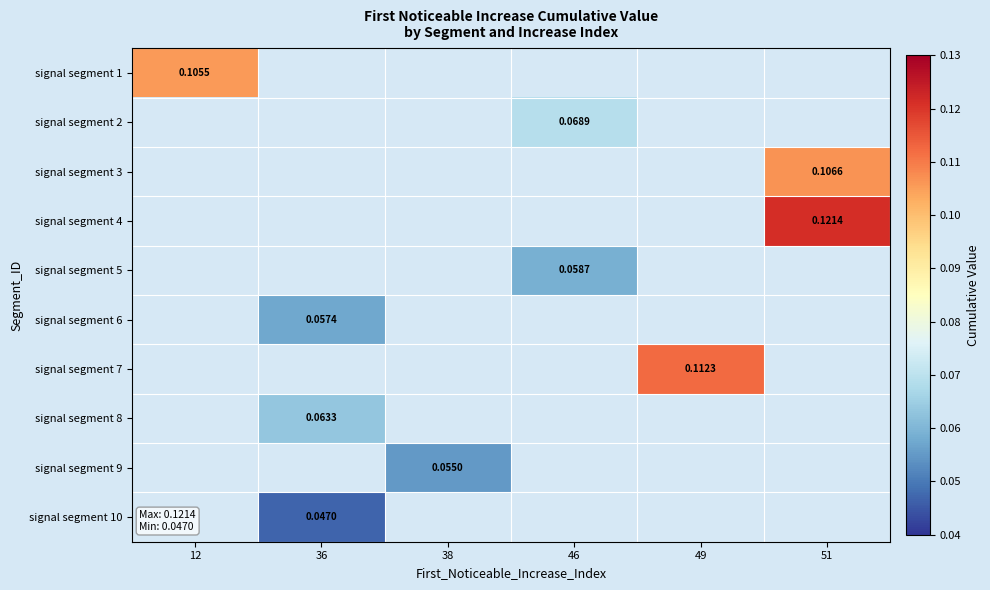

At which category does the chart reach its minimum across all series?

36